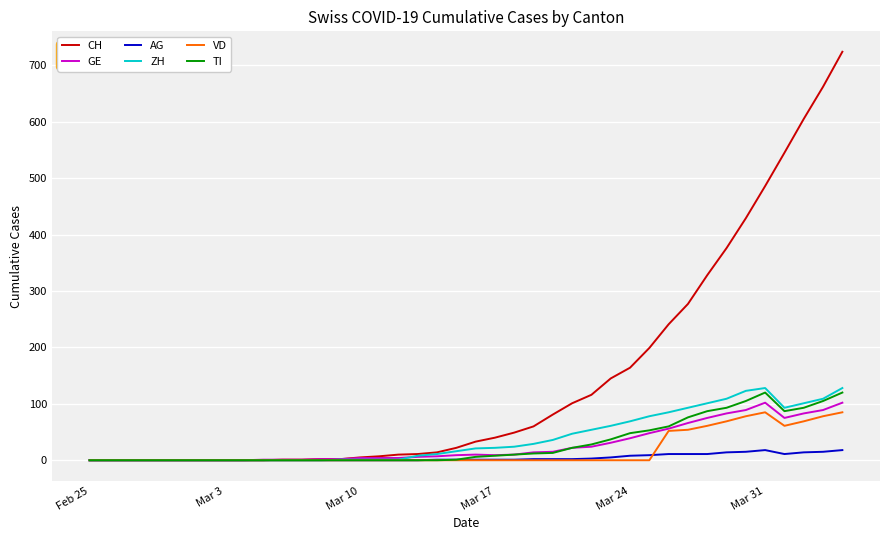

How many categories are shown in the chart?

40